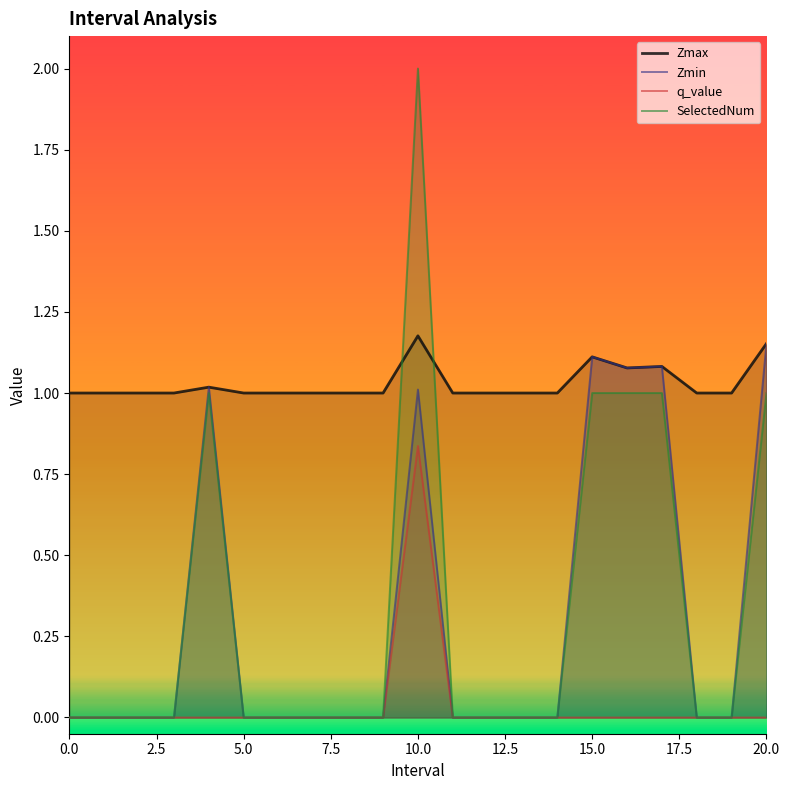

Does the chart have visible grid lines?

No